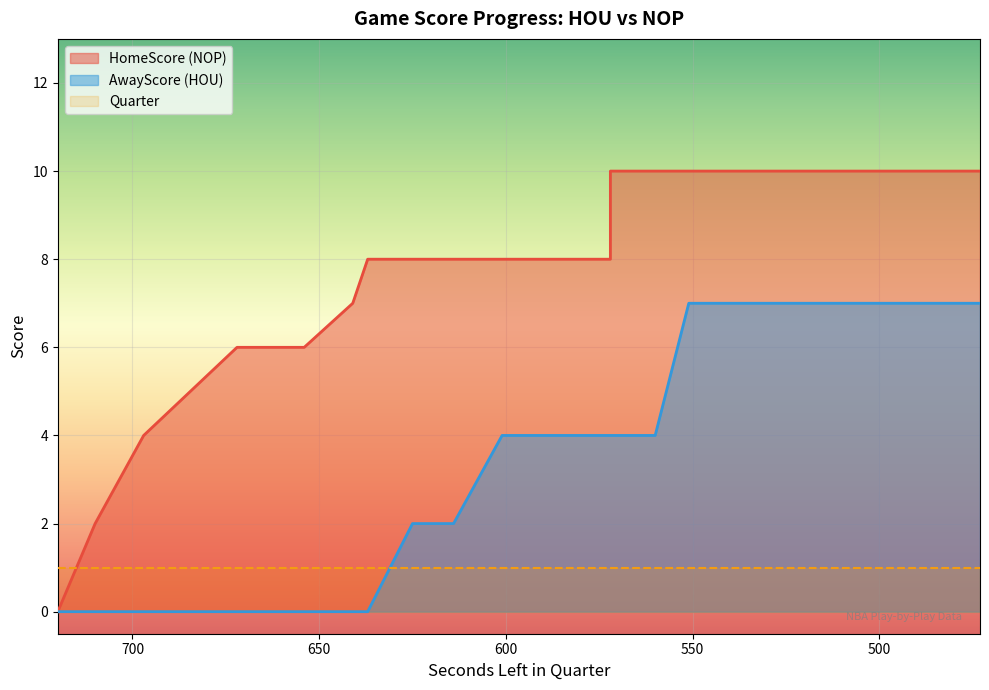

At which category is the sum across all series the highest?

551